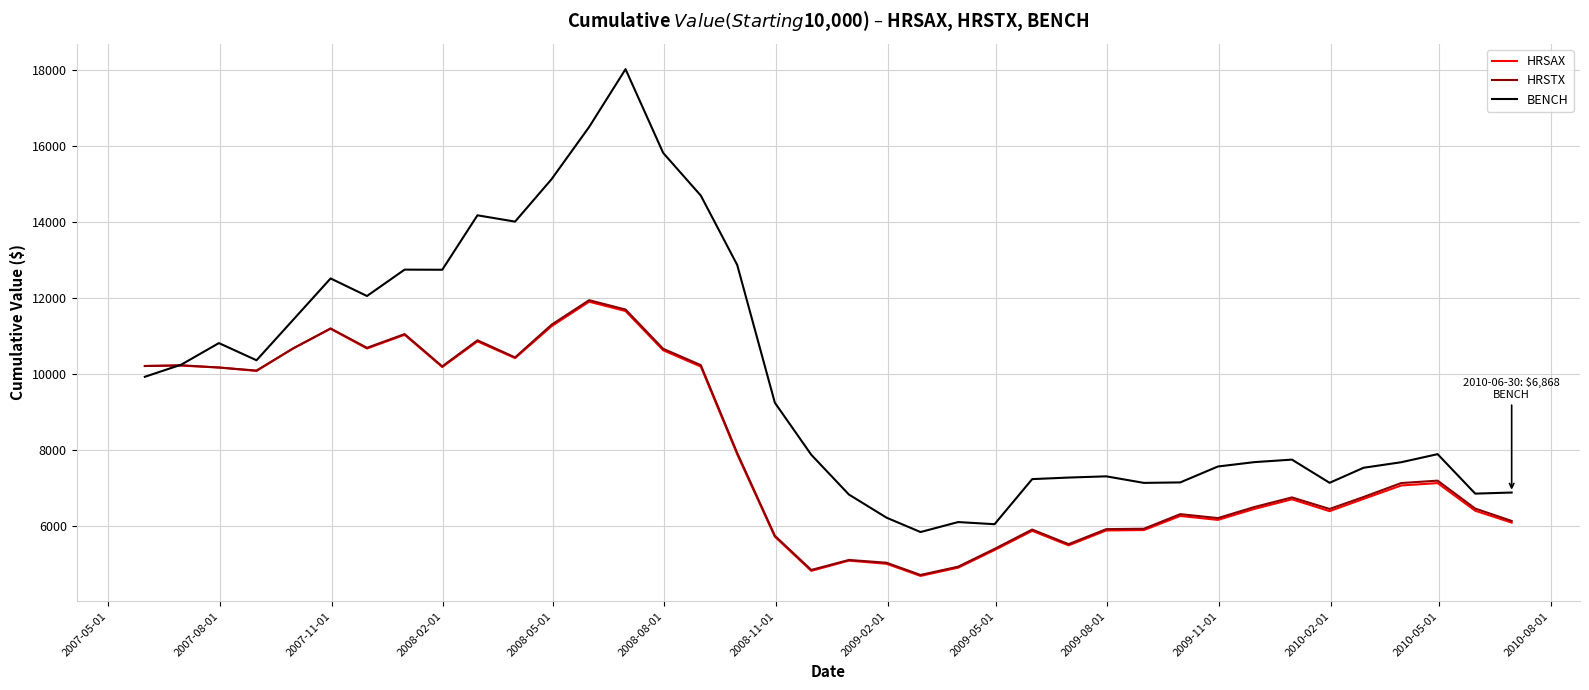

Which series has the largest total across all categories?

BENCH